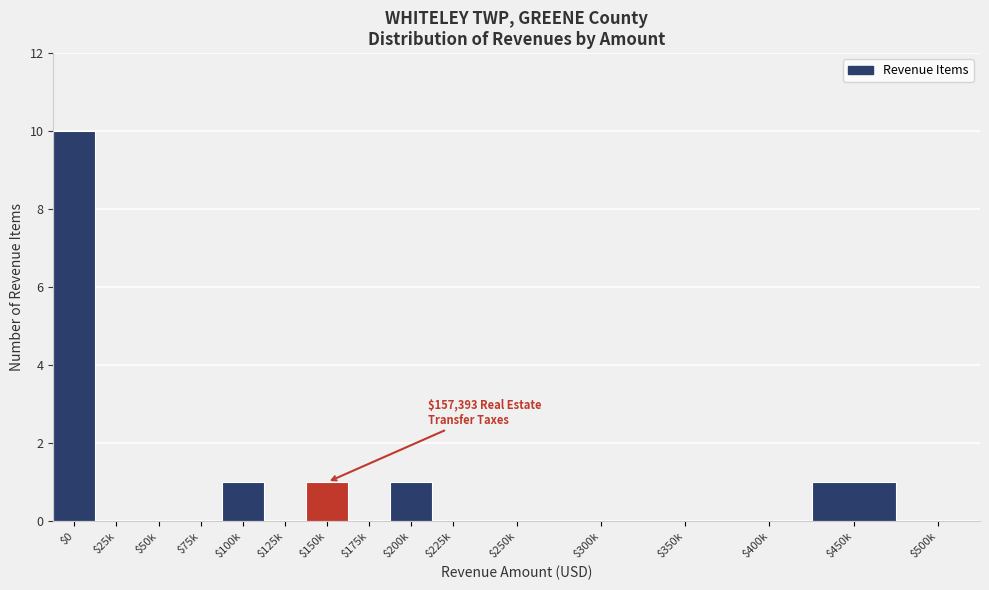

What is the sum of all values?

14